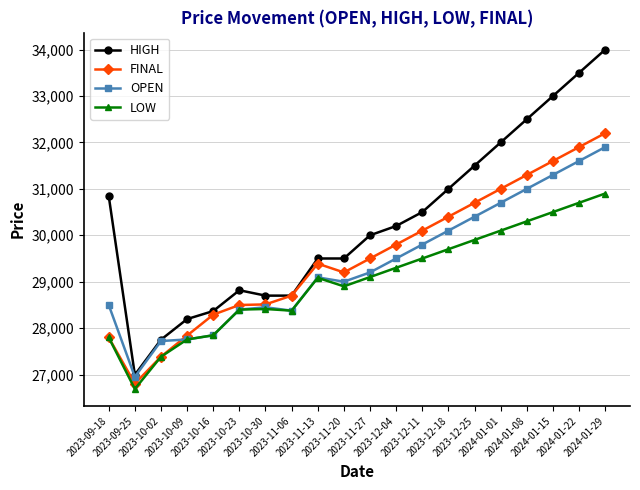

Which series has the widest spread of values?

HIGH